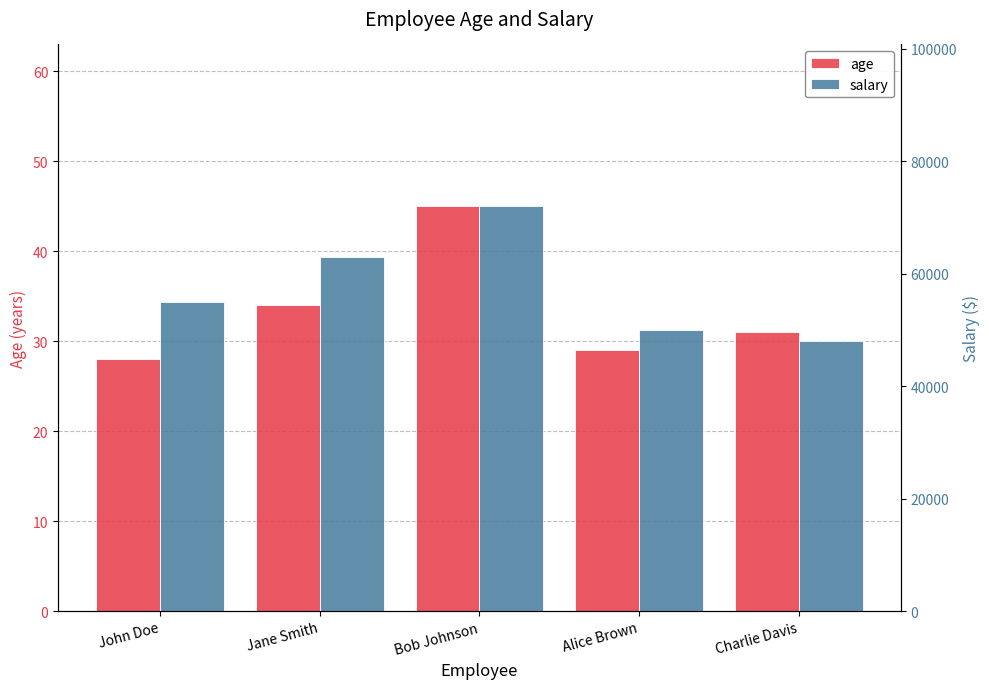

What is the difference between the maximum and minimum values in the salary series?

23999.8